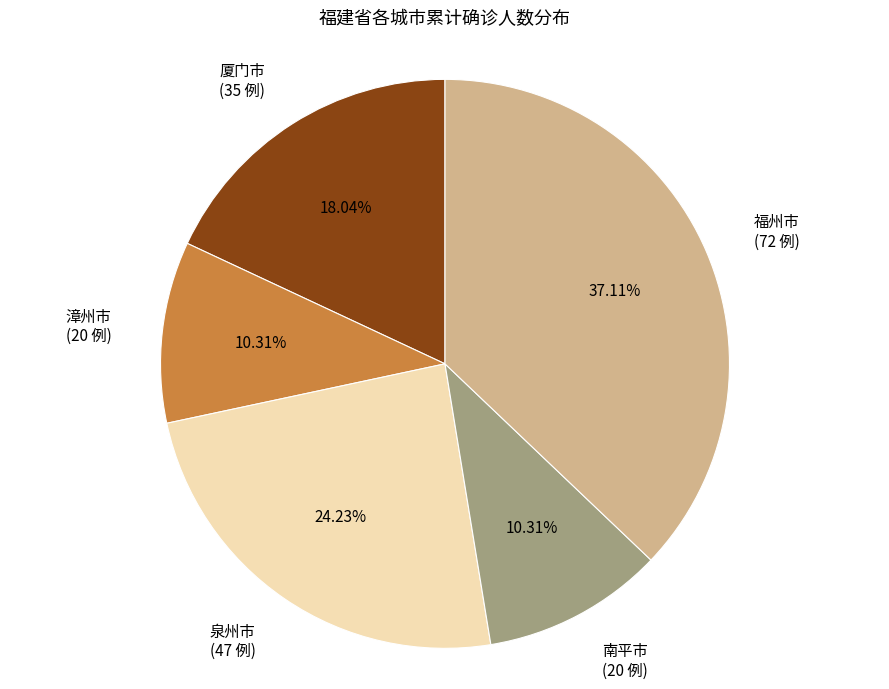

How many segments does this pie chart have?

5